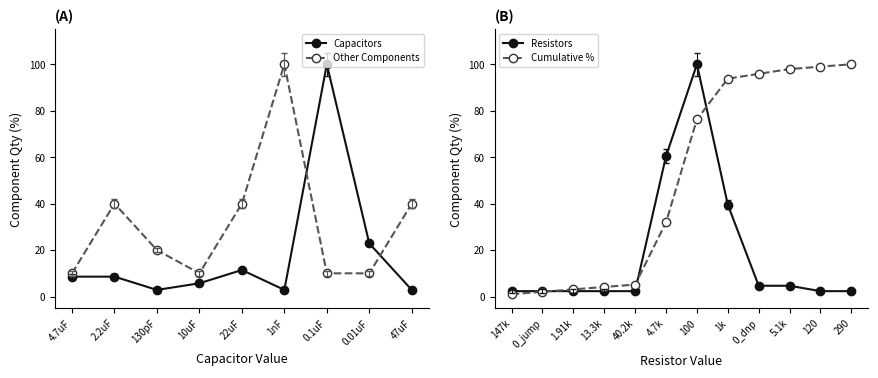

Between which two adjacent categories do Other Components and Capacitors first intersect?

1nF and 0.1uF